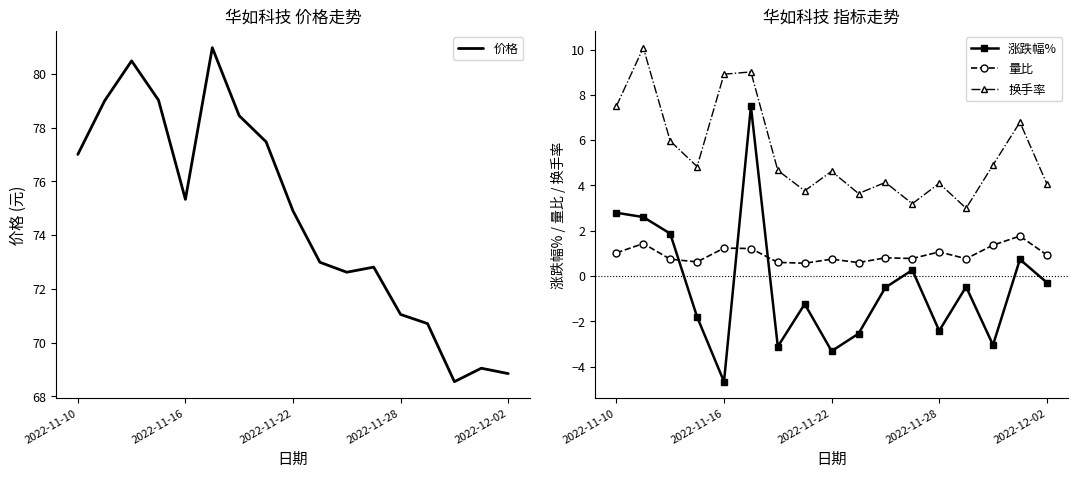

True or false: 价格 has a value of 74.9 at 2022-11-22.

True